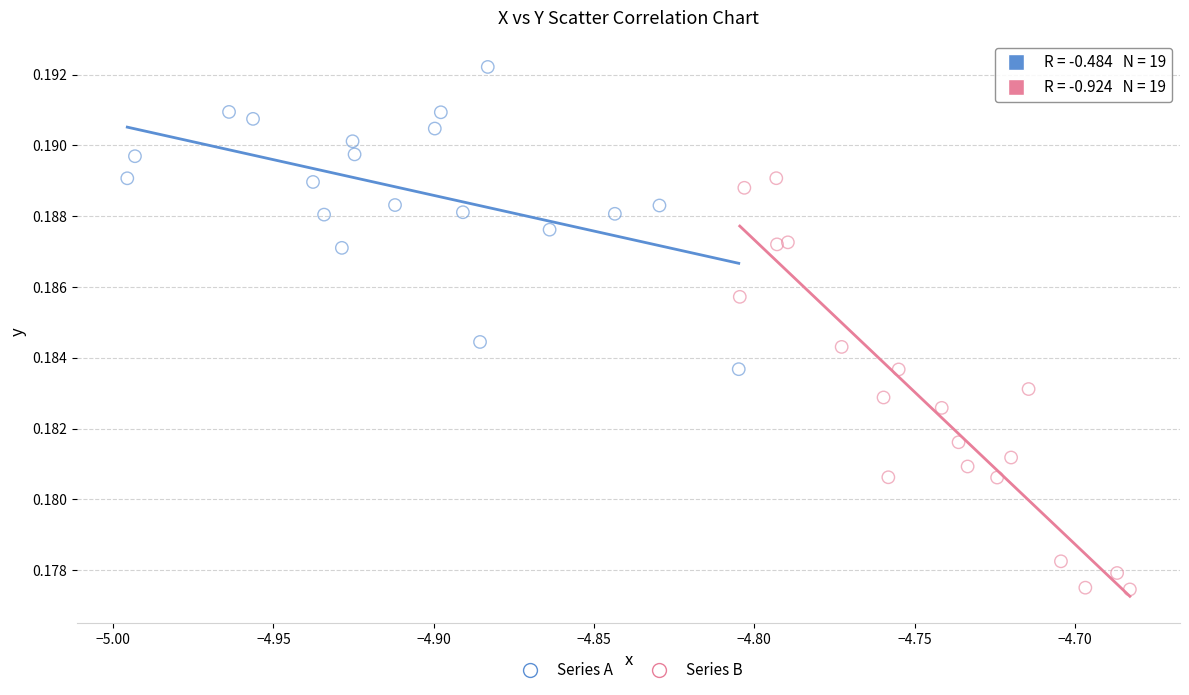

Which series has the largest Y range (max minus min)?

Series B